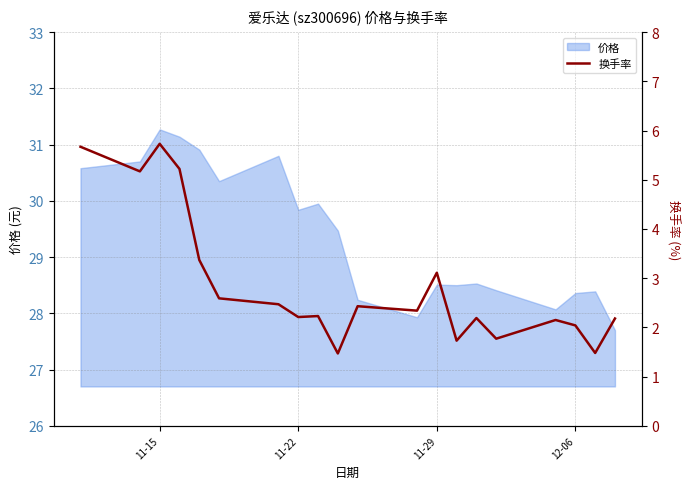

What is the lowest value of the 价格 series?

27.7